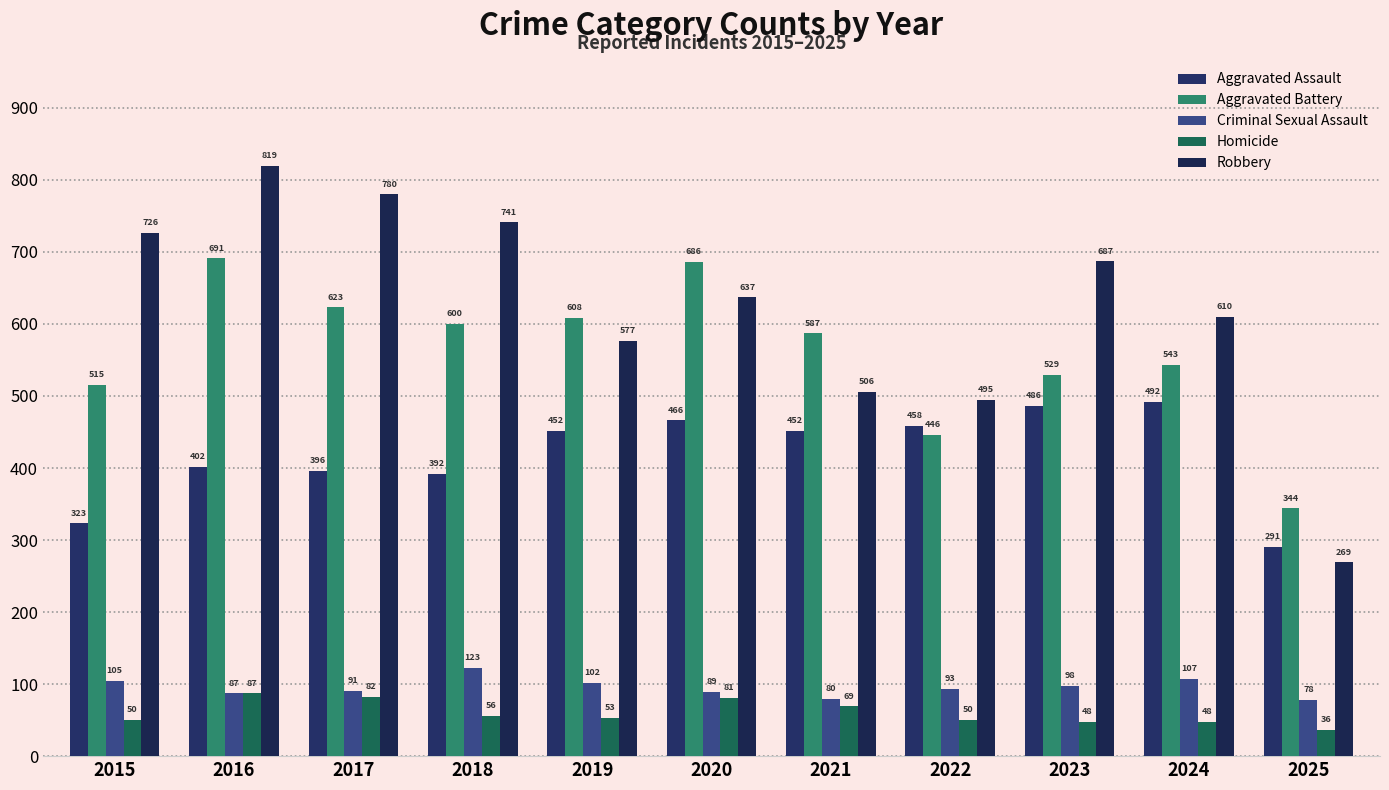

Is the value of Robbery at 2017 greater than the value of Aggravated Assault at 2022?

Yes